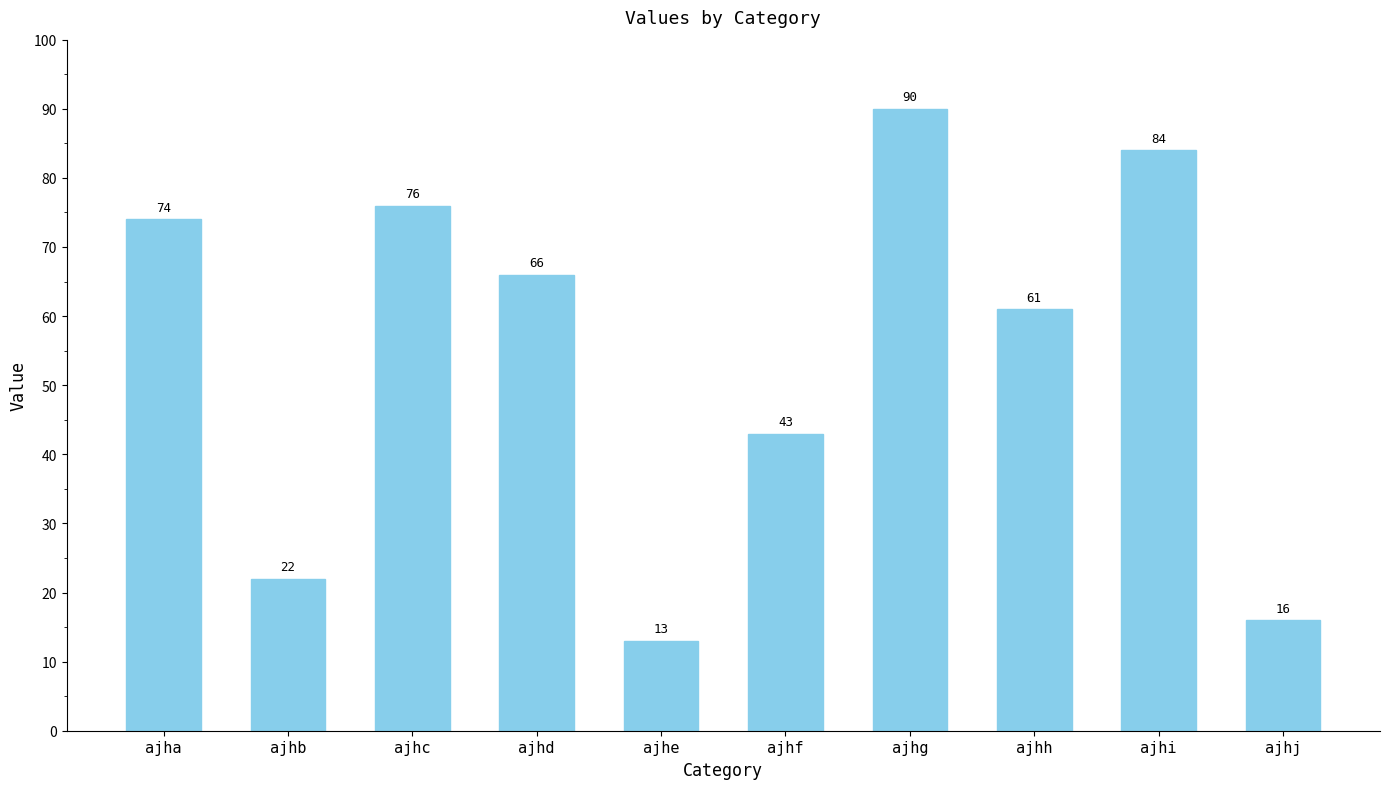

Reading left to right, what are all the values shown in this chart?

74	22	76	66	13	43	90	61	84	16